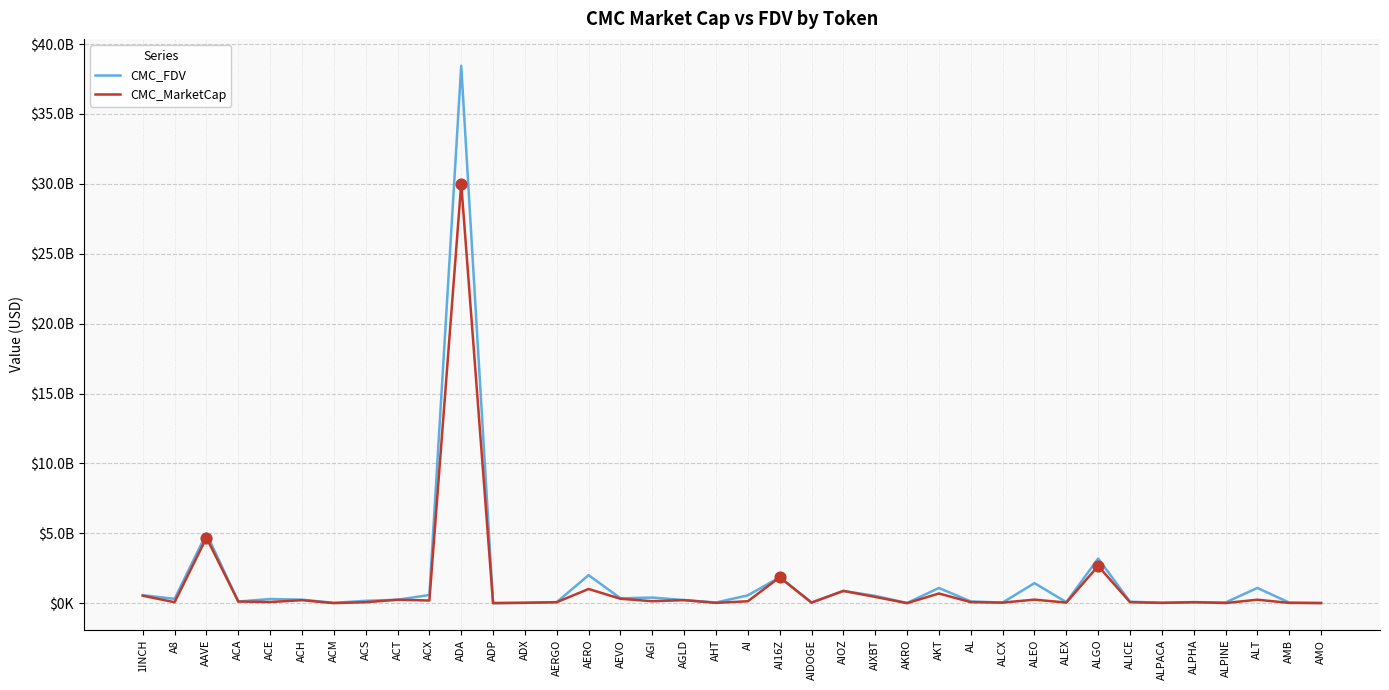

At which category is the sum across all series the highest?

ADA